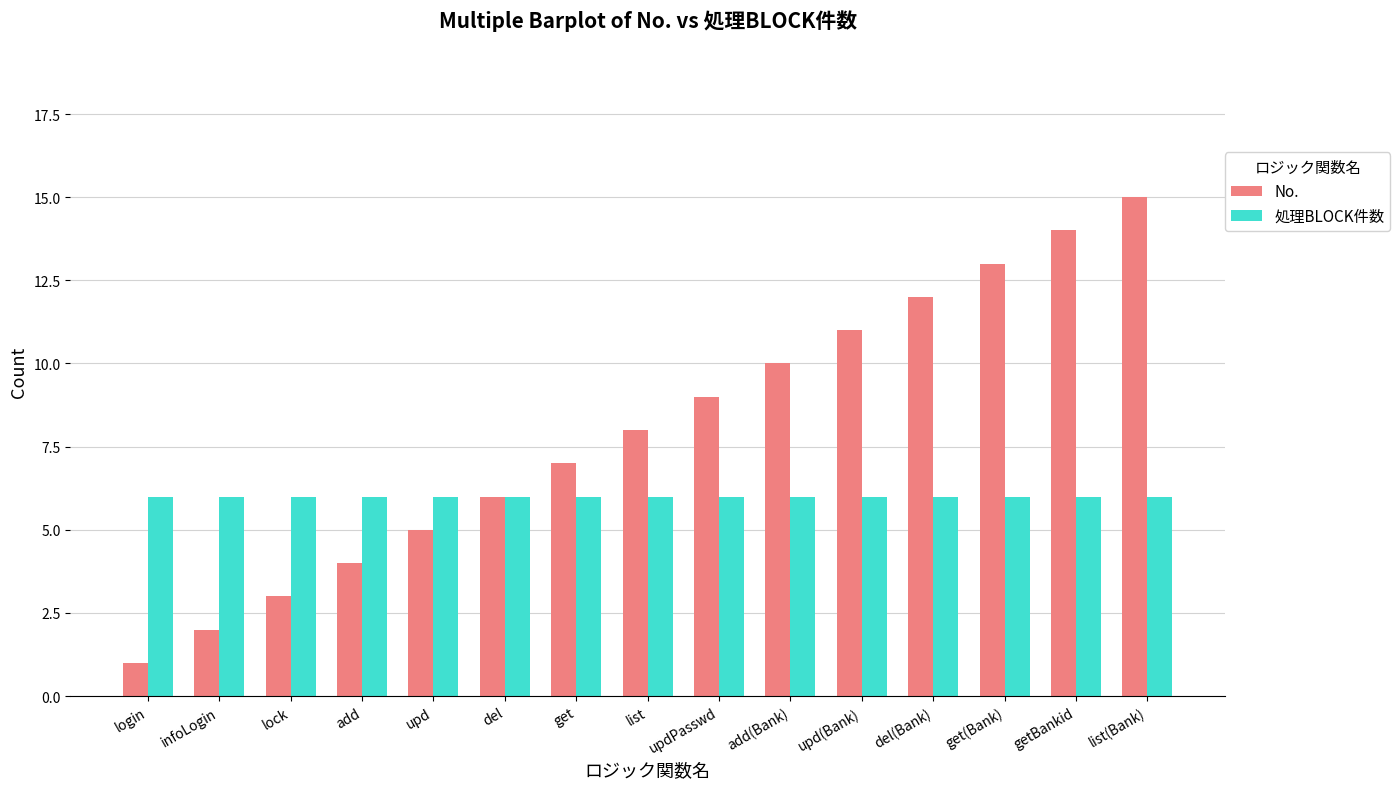

What is the difference between the maximum and minimum values in the No. series?

14